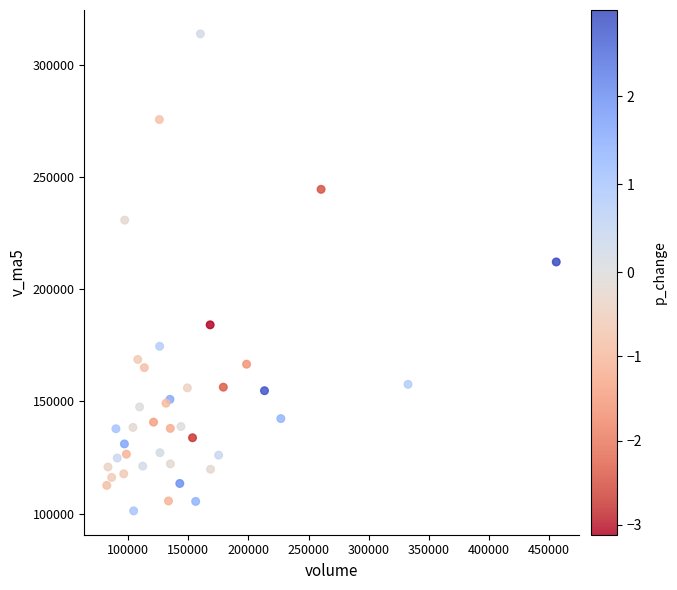

What Y value in the scatter plot is closest to 207569?

212214.7